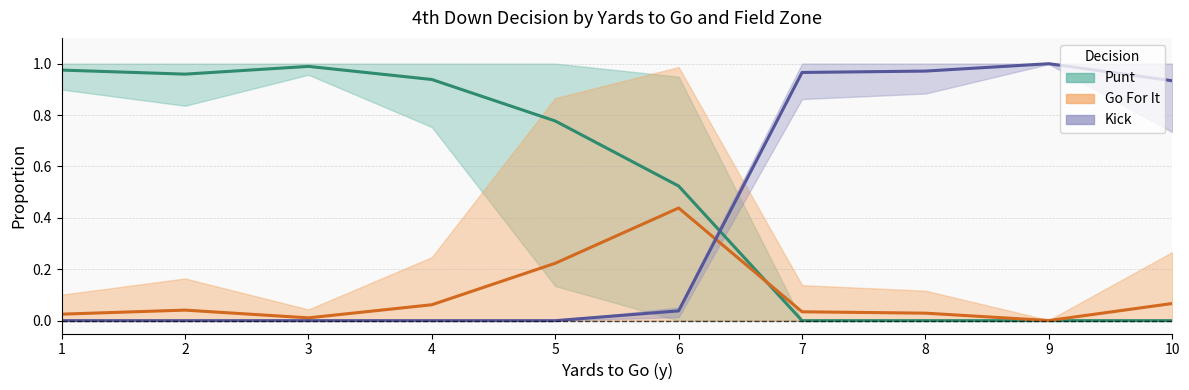

Count the number of categories in the chart.

10